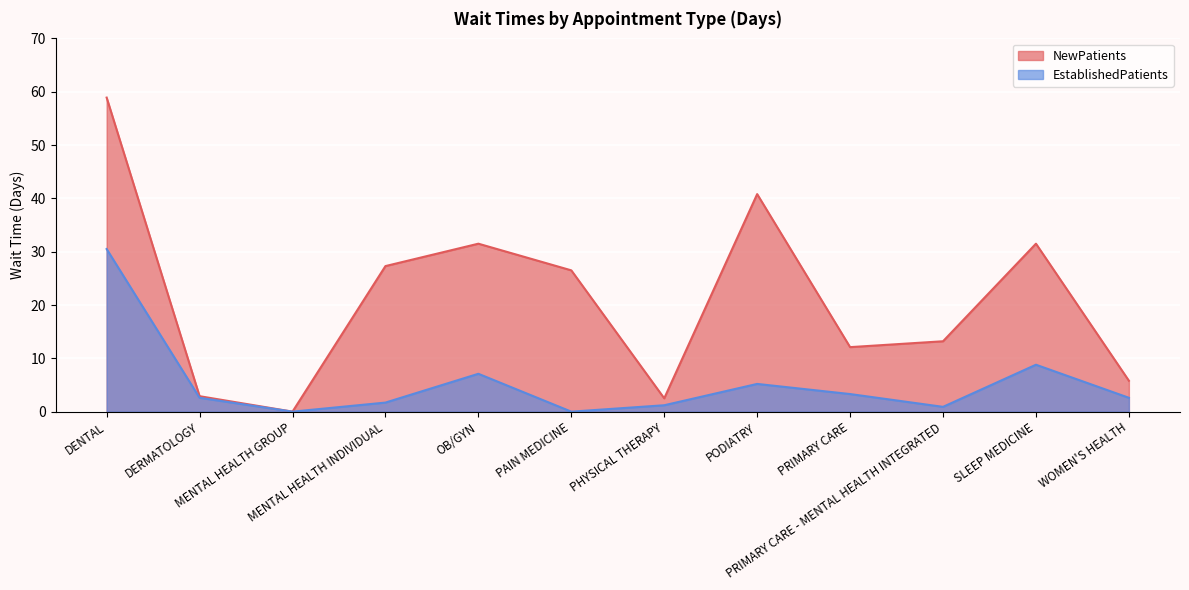

How many positive values does the NewPatients series have?

11